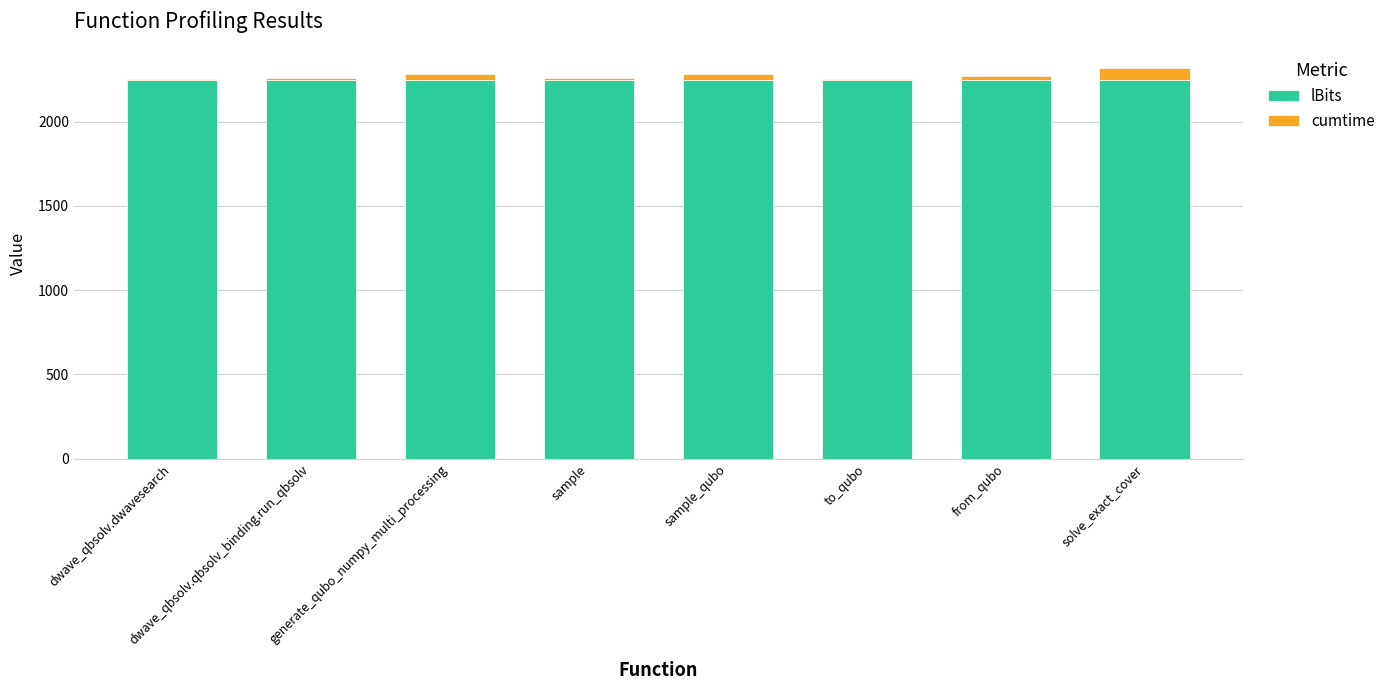

What is the sum of all lBits values?

18000.0